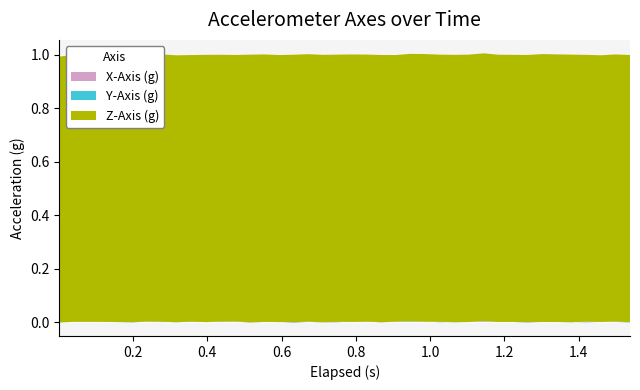

Reading left to right, what are all the values shown in this chart?

X-Axis (g): 0.002=0.0	0.042=0.0	0.082=0.0	0.121=0.0	0.161=0.0	0.2=-0.0	0.24=0.0	0.278=-0.0	0.317=0.0	0.357=0.0	0.397=0.0	0.436=0.0	0.476=0.0	0.515=-0.0	0.555=0.0	0.593=0.0	0.632=-0.0	0.672=0.0	0.711=-0.0	0.751=-0.0	0.791=0.0	0.83=0.0	0.868=-0.0	0.908=0.0	0.947=0.0	0.987=0.0	1.026=-0.0	1.066=0.0	1.105=0.0	1.145=0.0	1.183=0.0	1.223=0.0	1.262=-0.0	1.302=0.0	1.341=0.0	1.381=0.0	1.42=-0.0	1.46=0.0	1.498=0.0	1.538=-0.0
Y-Axis (g): 0.002=-0.0	0.042=0.0	0.082=-0.0	0.121=-0.0	0.161=-0.0	0.2=-0.0	0.24=0.0	0.278=0.0	0.317=-0.0	0.357=0.0	0.397=-0.0	0.436=0.0	0.476=0.0	0.515=-0.0	0.555=-0.0	0.593=-0.0	0.632=0.0	0.672=0.0	0.711=-0.0	0.751=0.0	0.791=-0.0	0.83=-0.0	0.868=-0.0	0.908=-0.0	0.947=0.0	0.987=-0.0	1.026=0.0	1.066=-0.0	1.105=-0.0	1.145=0.0	1.183=-0.0	1.223=0.0	1.262=0.0	1.302=-0.0	1.341=-0.0	1.381=-0.0	1.42=0.0	1.46=-0.0	1.498=0.0	1.538=0.0
Z-Axis (g): 0.002=1.0	0.042=1.0	0.082=1.0	0.121=1.0	0.161=1.0	0.2=1.0	0.24=1.0	0.278=1.0	0.317=1.0	0.357=1.0	0.397=1.0	0.436=1.0	0.476=1.0	0.515=1.0	0.555=1.0	0.593=1.0	0.632=1.0	0.672=1.0	0.711=1.0	0.751=1.0	0.791=1.0	0.83=1.0	0.868=1.0	0.908=1.0	0.947=1.0	0.987=1.0	1.026=1.0	1.066=1.0	1.105=1.0	1.145=1.0	1.183=1.0	1.223=1.0	1.262=1.0	1.302=1.0	1.341=1.0	1.381=1.0	1.42=1.0	1.46=1.0	1.498=1.0	1.538=1.0